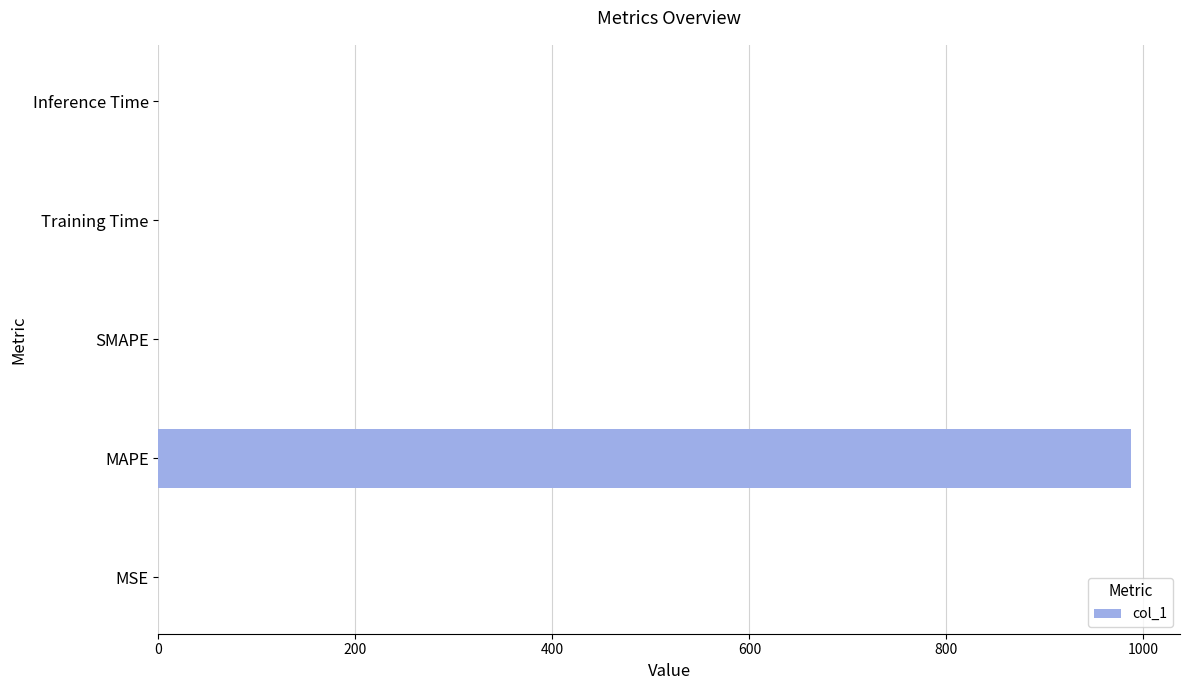

What is the average value?

197.5